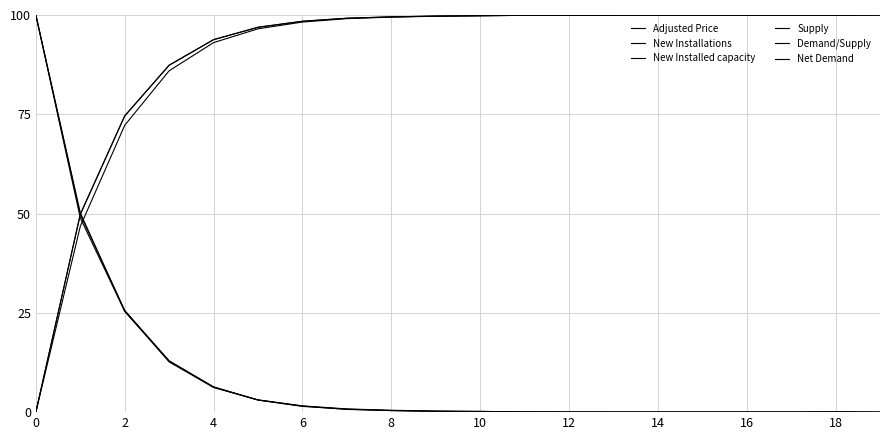

True or false: New Installations and Net Demand intersect in this chart.

True